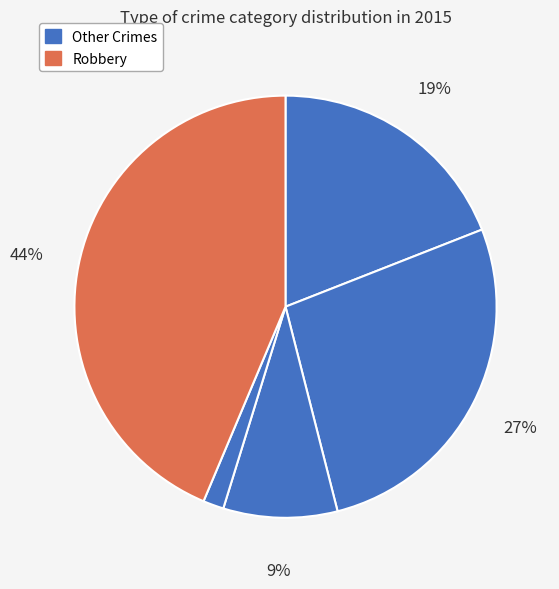

Is there any slice that represents more than half of the pie?

No